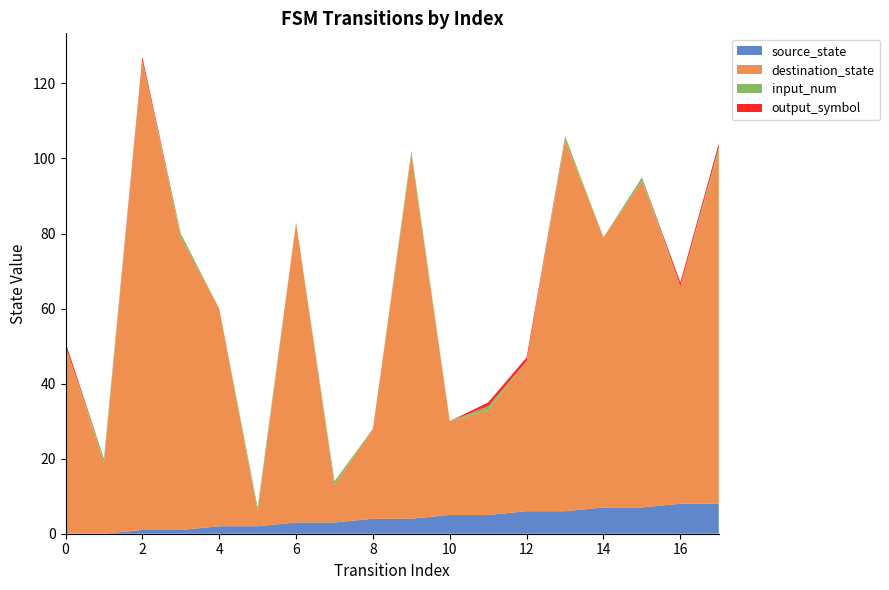

Reading right to left, extract all data points from this chart.

source_state: 8	8	7	7	6	6	5	5	4	4	3	3	2	2	1	1	0	0
destination_state: 94	58	87	72	99	40	28	25	97	24	10	80	4	58	78	125	19	50
input_num: 1	0	1	0	1	0	1	0	1	0	1	0	1	0	1	0	1	0
output_symbol: 1	1	0	0	0	1	1	0	0	0	0	0	0	0	0	1	0	1